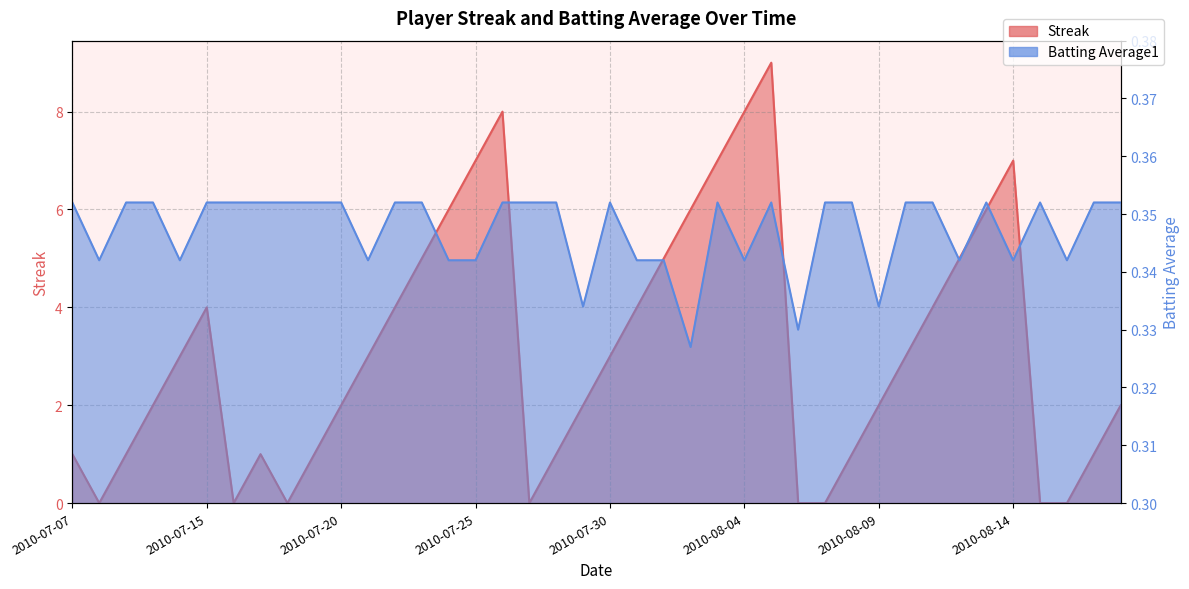

What is the label of the 33rd point from the right?

2010-07-17